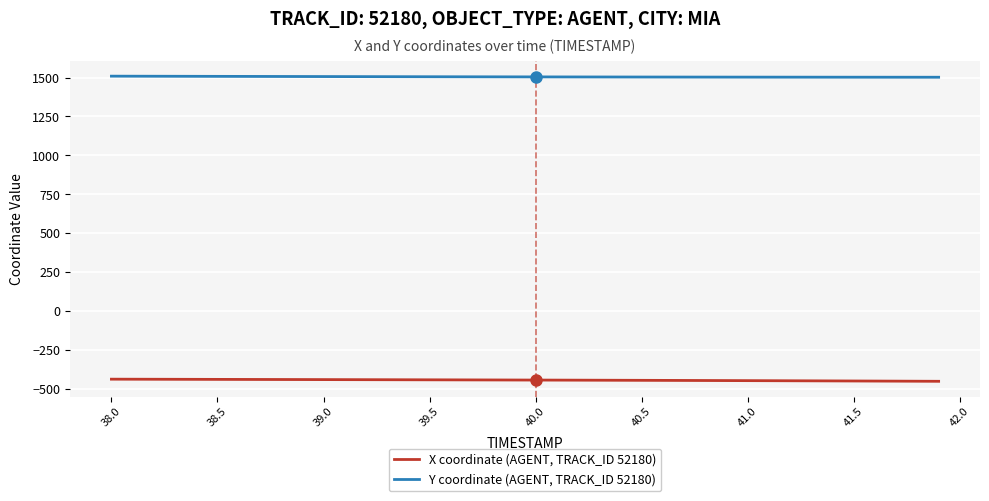

What is the maximum value shown in the chart?

1508.7